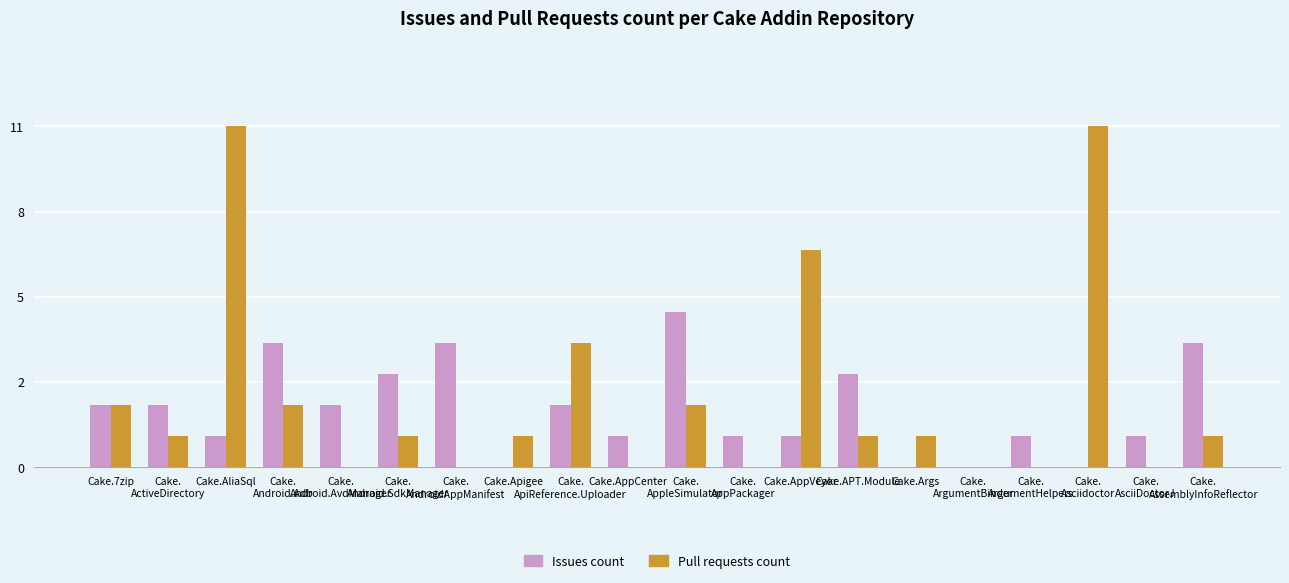

What are all the series names shown in the legend?

Issues count, Pull requests count